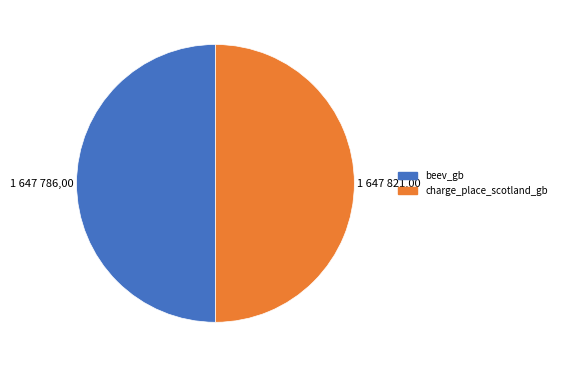

True or false: charge_place_scotland_gb accounts for 43% of the total.

False